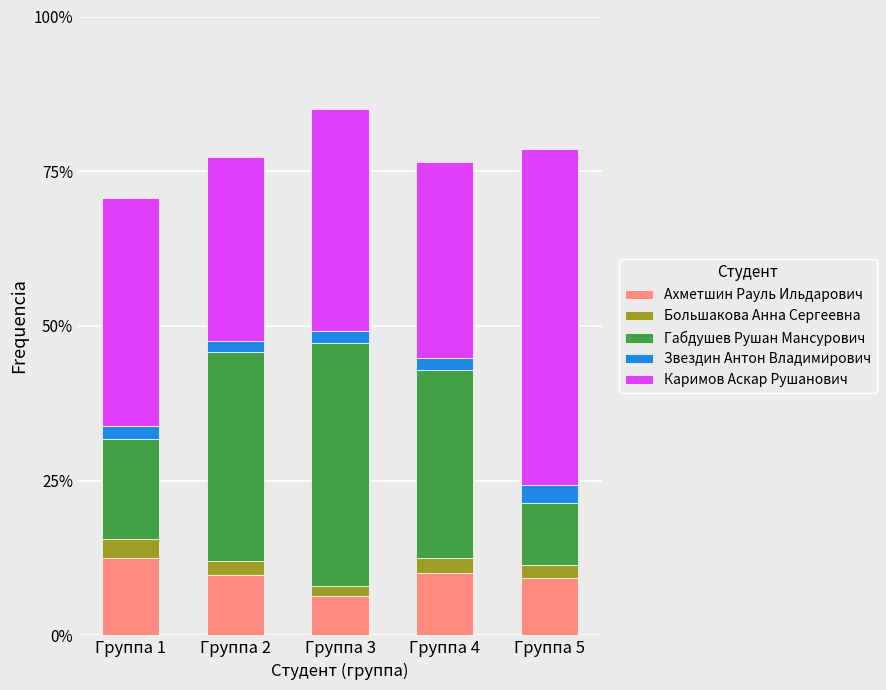

How many bars are there in total?

5